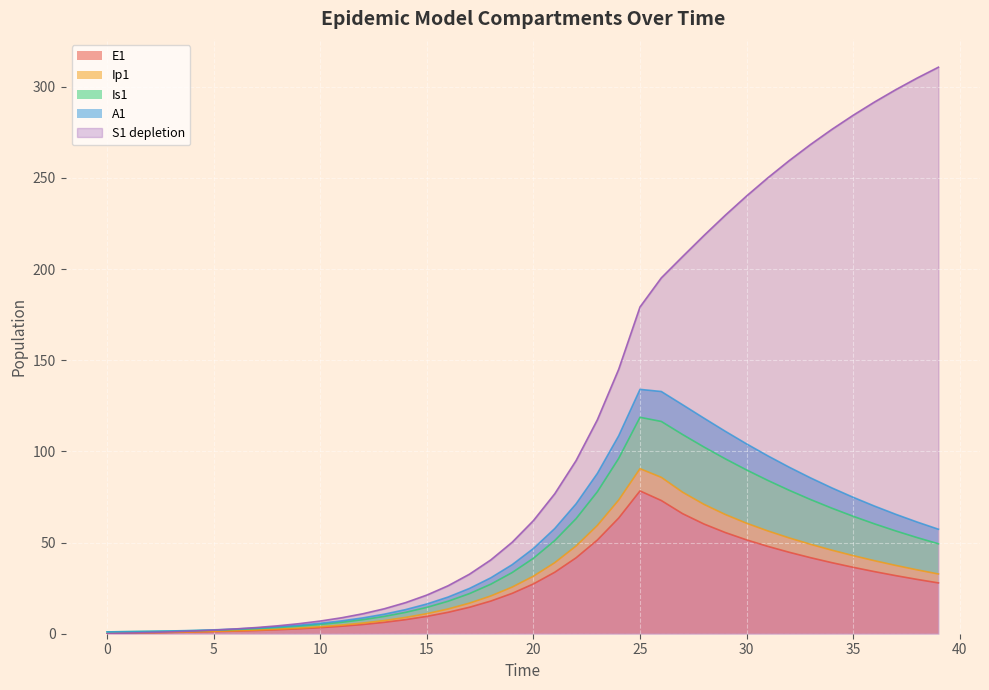

True or false: Ip1 has a value of 1.0 at 4.

False